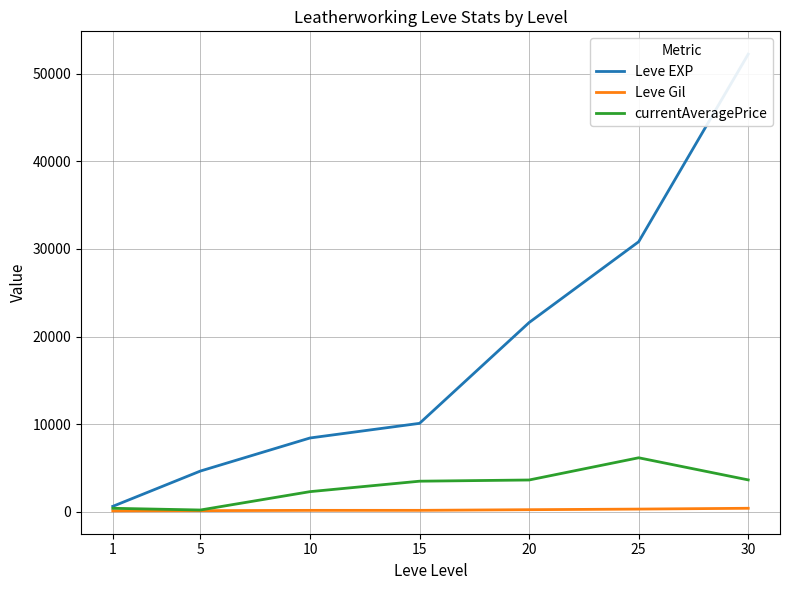

What is the sum of all Leve Gil values?

1573.0